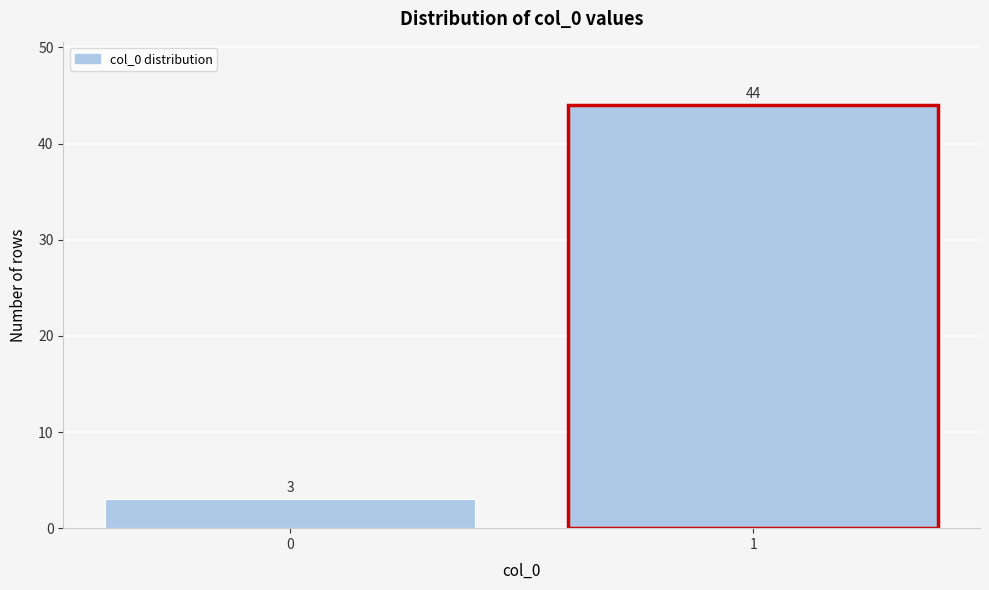

Reading right to left, list all the values displayed in this chart.

1=44	0=3